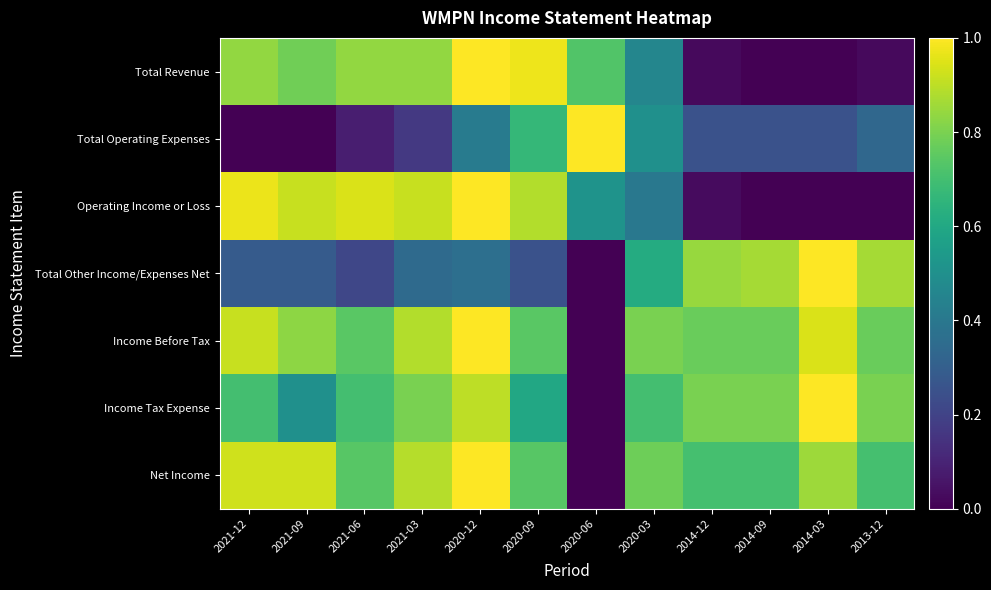

Which series changed the most between 2020-09 and 2020-03?

Total Revenue